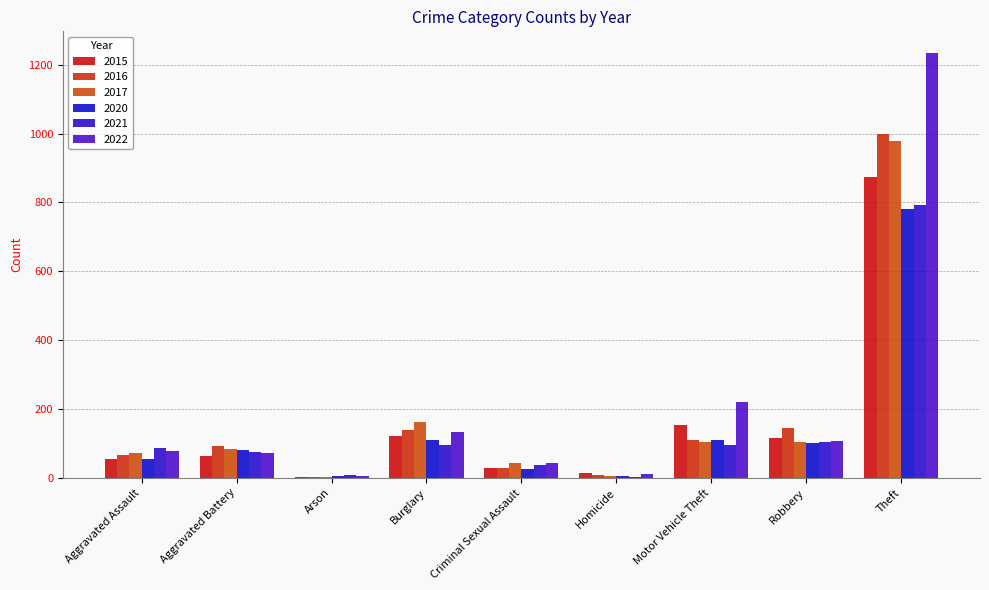

What is the difference between the maximum and minimum values in the 2017 series?

978